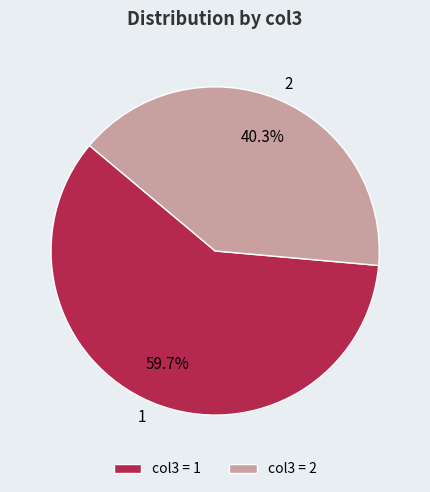

Which category has the smallest portion of the pie?

2